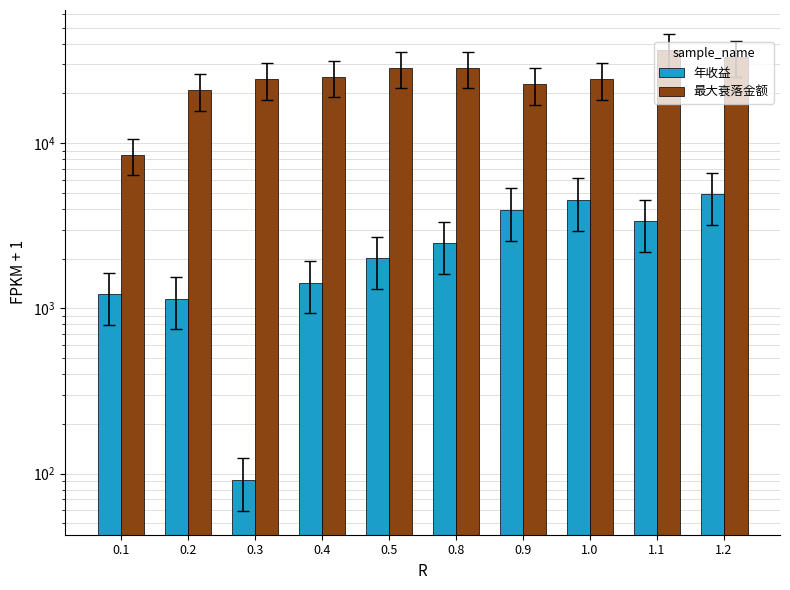

Reading right to left, extract all data points from this chart.

年收益: 1.2=4893.6	1.1=3363.6	1.0=4550.3	0.9=3944.1	0.8=2476.1	0.5=2010.0	0.4=1433.0	0.3=91.6	0.2=1146.8	0.1=1213.4
最大衰落金额: 1.2=33314.0	1.1=36648.3	1.0=24353.3	0.9=22732.7	0.8=28606.7	0.5=28563.9	0.4=25175.8	0.3=24427.5	0.2=20828.0	0.1=8520.7